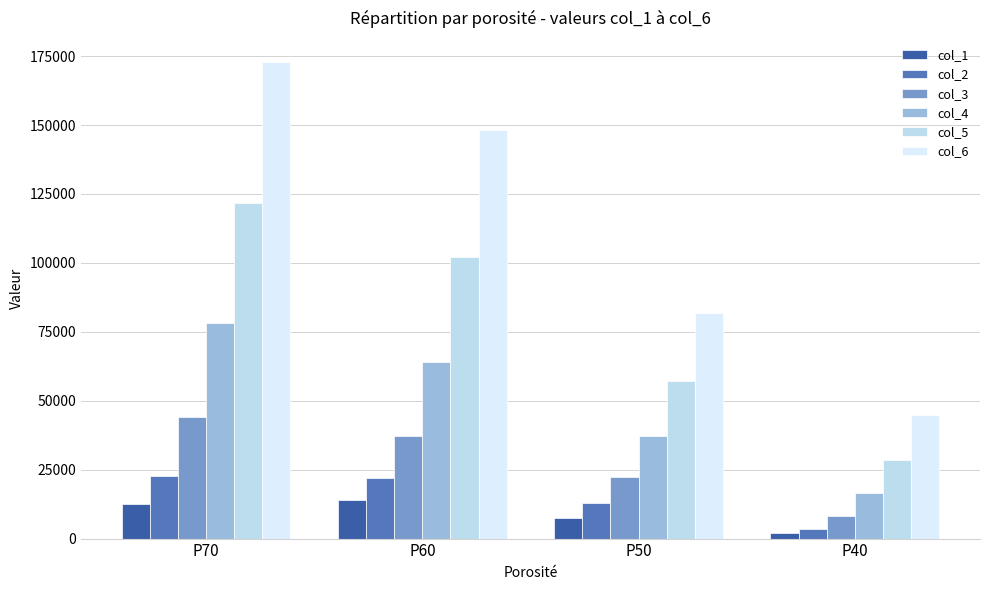

What are all the series names shown in the legend?

col_1, col_2, col_3, col_4, col_5, col_6